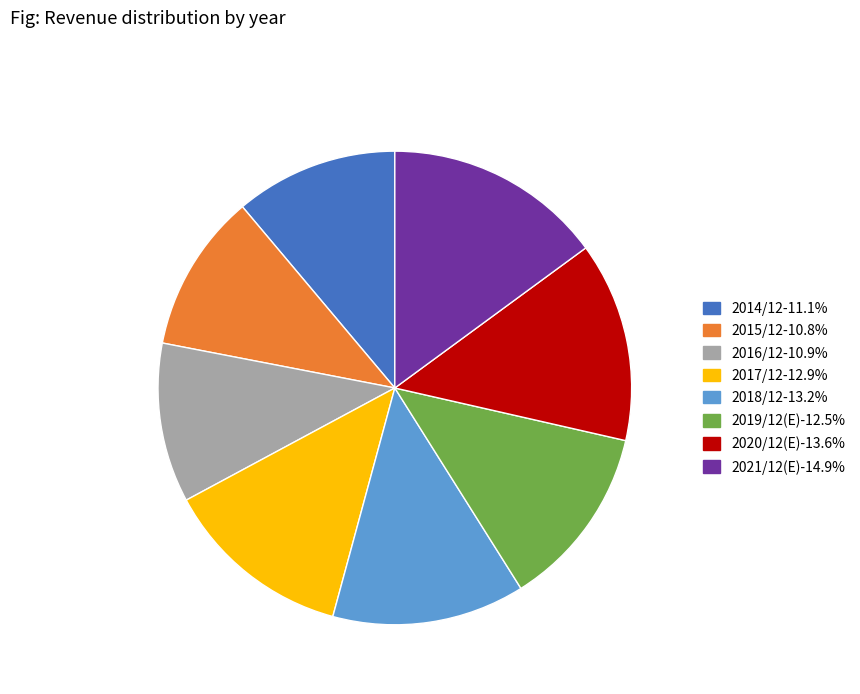

Is there any slice that represents more than half of the pie?

No